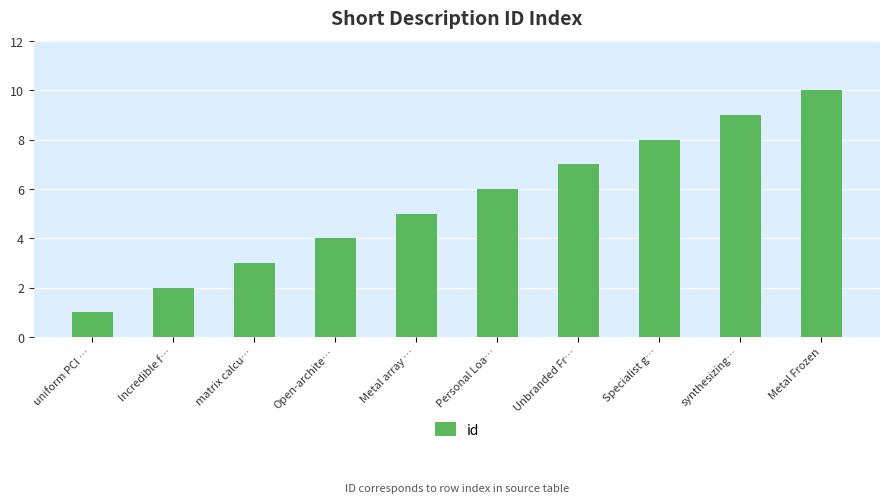

Is it true that the value at Incredible f… is 2?

True